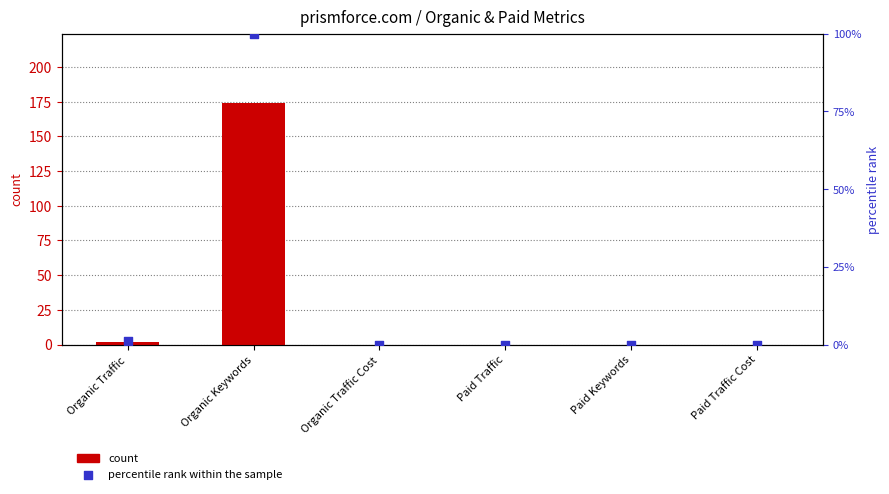

Which series reaches the maximum Y coordinate?

count